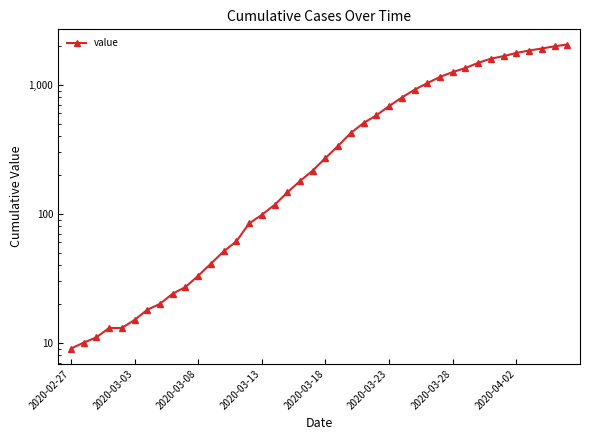

Reading right to left, what are all the values shown in this chart?

2048	1985	1907	1841	1762	1665	1591	1478	1346	1253	1148	1028	914	795	682	579	505	423	336	270	216	179	146	117	98	84	61	51	41	33	27	24	20	18	15	13	13	11	10	9